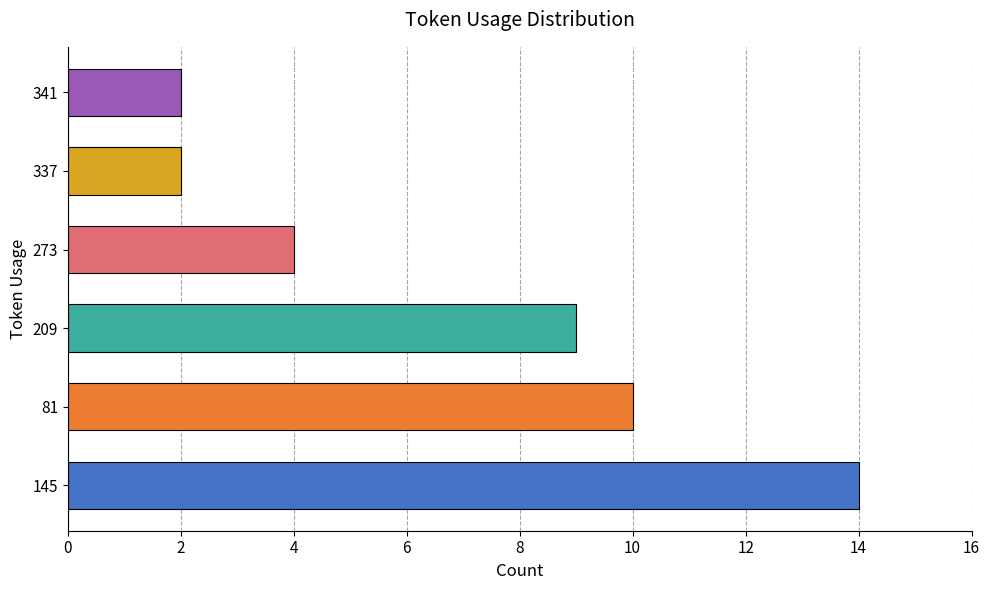

Does the chart contain any negative values?

No